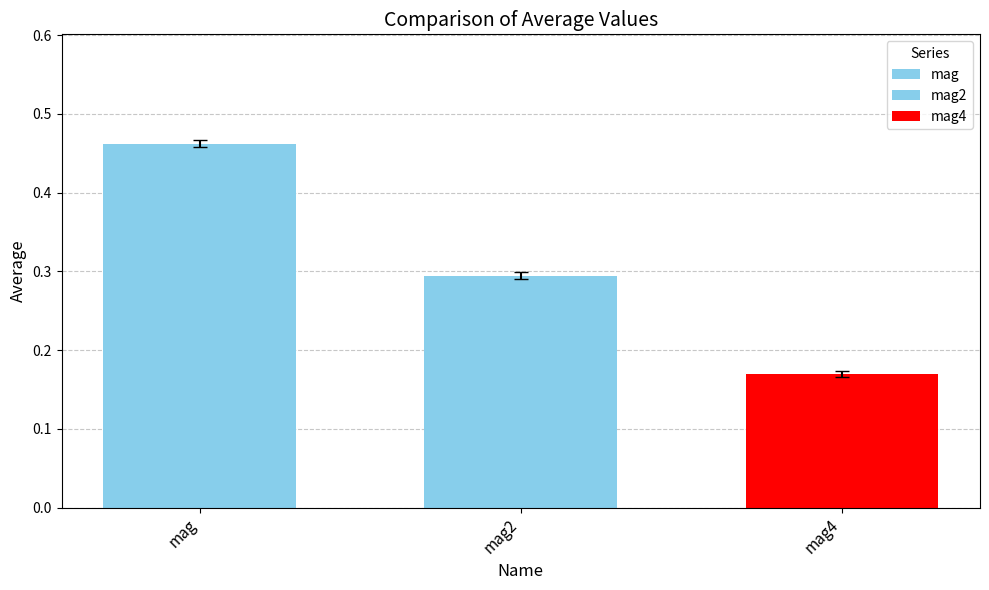

How many values are between 0 and 1?

3